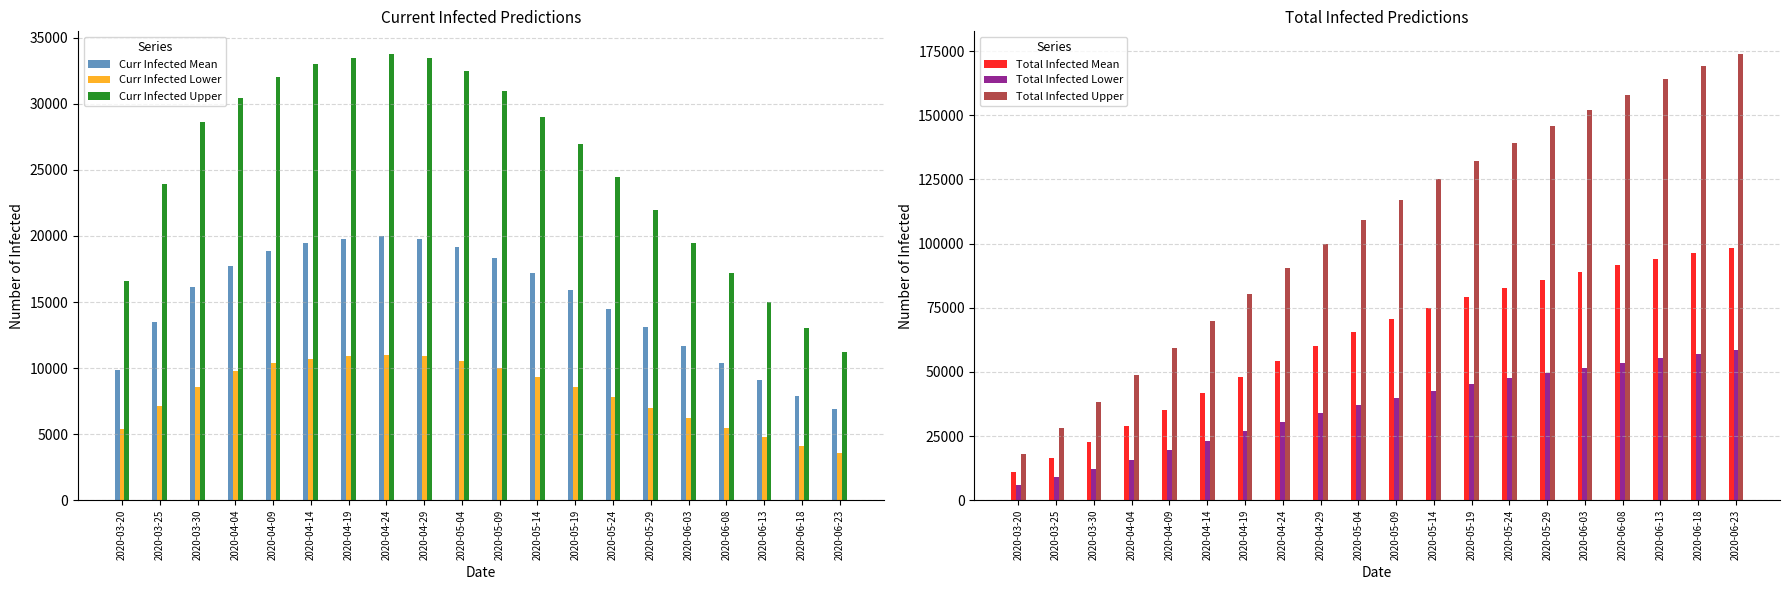

Reading left to right, extract all data points from this chart.

Curr Infected Mean: 2020-03-20=9856	2020-03-25=13493	2020-03-30=16101	2020-04-04=17736	2020-04-09=18900	2020-04-14=19500	2020-04-19=19800	2020-04-24=20000	2020-04-29=19800	2020-05-04=19200	2020-05-09=18300	2020-05-14=17200	2020-05-19=15900	2020-05-24=14500	2020-05-29=13100	2020-06-03=11700	2020-06-08=10400	2020-06-13=9100	2020-06-18=7900	2020-06-23=6900
Curr Infected Lower: 2020-03-20=5353	2020-03-25=7162	2020-03-30=8589	2020-04-04=9755	2020-04-09=10400	2020-04-14=10700	2020-04-19=10900	2020-04-24=11000	2020-04-29=10900	2020-05-04=10500	2020-05-09=10000	2020-05-14=9300	2020-05-19=8600	2020-05-24=7800	2020-05-29=7000	2020-06-03=6200	2020-06-08=5500	2020-06-13=4800	2020-06-18=4100	2020-06-23=3600
Curr Infected Upper: 2020-03-20=16591	2020-03-25=23951	2020-03-30=28652	2020-04-04=30415	2020-04-09=32000	2020-04-14=33000	2020-04-19=33500	2020-04-24=33800	2020-04-29=33500	2020-05-04=32500	2020-05-09=31000	2020-05-14=29000	2020-05-19=27000	2020-05-24=24500	2020-05-29=22000	2020-06-03=19500	2020-06-08=17200	2020-06-13=15000	2020-06-18=13000	2020-06-23=11200
Total Infected Mean: 2020-03-20=11077	2020-03-25=16555	2020-03-30=22508	2020-04-04=28813	2020-04-09=35200	2020-04-14=41800	2020-04-19=48200	2020-04-24=54400	2020-04-29=60200	2020-05-04=65700	2020-05-09=70600	2020-05-14=75000	2020-05-19=79000	2020-05-24=82600	2020-05-29=85900	2020-06-03=88900	2020-06-08=91600	2020-06-13=94000	2020-06-18=96200	2020-06-23=98200
Total Infected Lower: 2020-03-20=6025	2020-03-25=8902	2020-03-30=12173	2020-04-04=15781	2020-04-09=19400	2020-04-14=23100	2020-04-19=26800	2020-04-24=30400	2020-04-29=33900	2020-05-04=37100	2020-05-09=40000	2020-05-14=42700	2020-05-19=45200	2020-05-24=47500	2020-05-29=49700	2020-06-03=51700	2020-06-08=53600	2020-06-13=55300	2020-06-18=56900	2020-06-23=58400
Total Infected Upper: 2020-03-20=18204	2020-03-25=28198	2020-03-30=38393	2020-04-04=48618	2020-04-09=59200	2020-04-14=70000	2020-04-19=80400	2020-04-24=90400	2020-04-29=100000	2020-05-04=109000	2020-05-09=117000	2020-05-14=125000	2020-05-19=132000	2020-05-24=139000	2020-05-29=146000	2020-06-03=152000	2020-06-08=158000	2020-06-13=164000	2020-06-18=169000	2020-06-23=174000